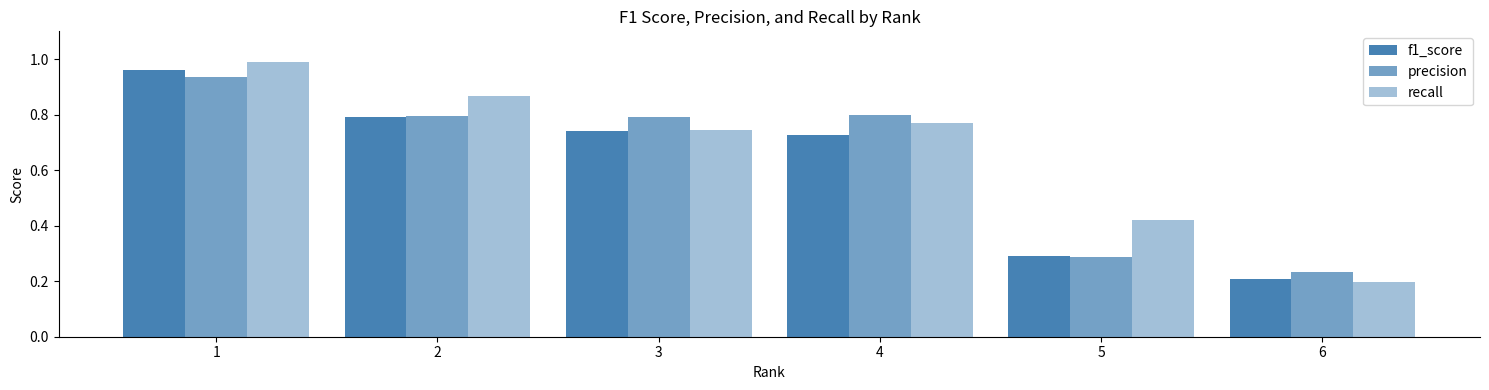

Which series has the largest total across all categories?

recall